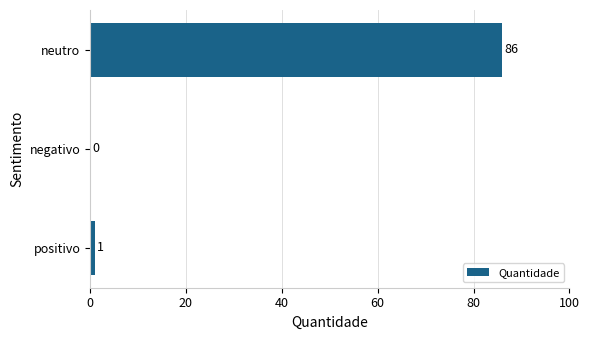

Read the value at neutro, to the nearest 10.

90